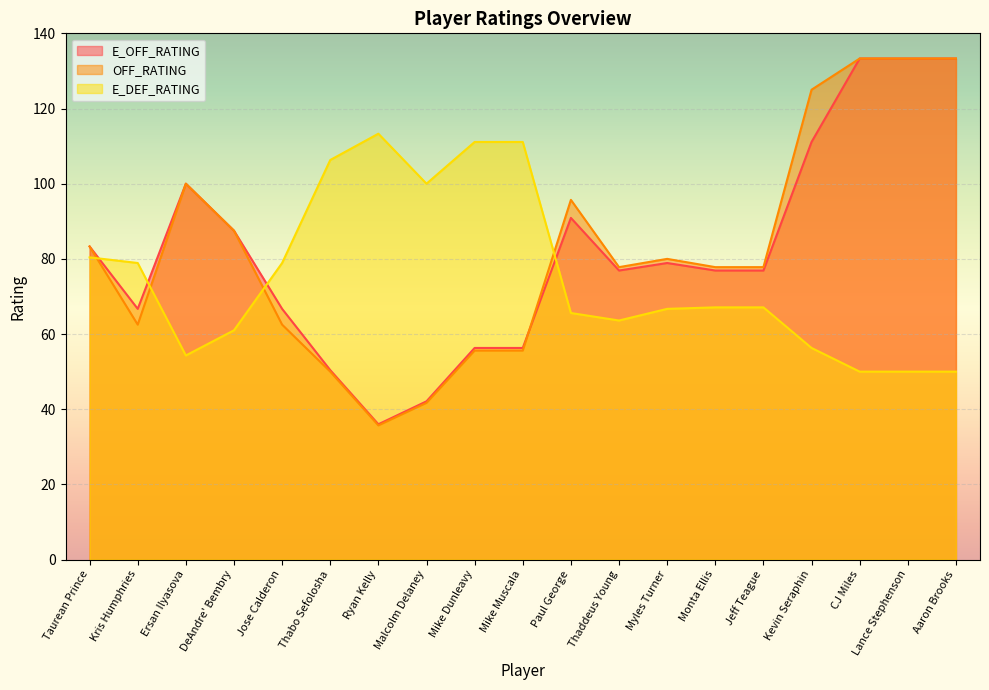

True or false: E_OFF_RATING has a value of 133.3 at Aaron Brooks.

True